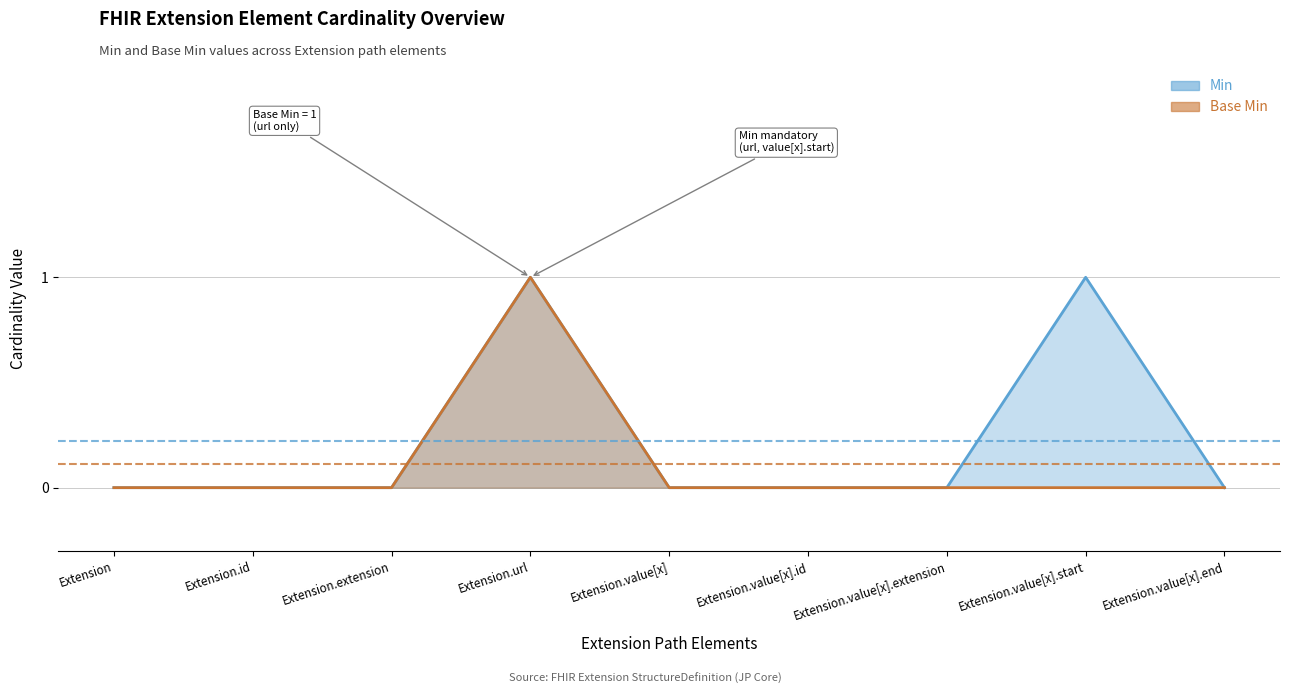

True or false: Min and Base Min intersect in this chart.

False